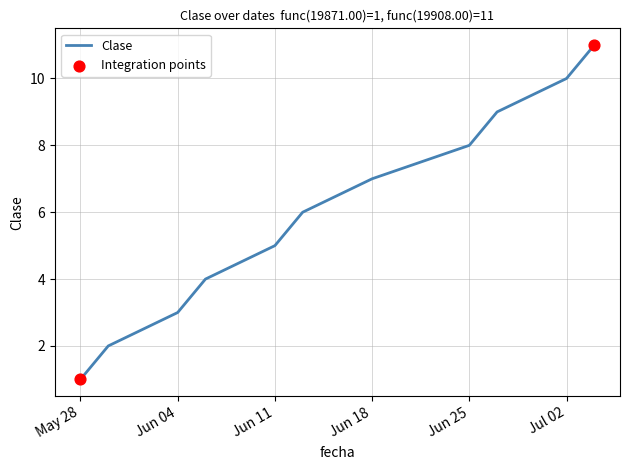

What is the difference between the maximum and minimum values?

10